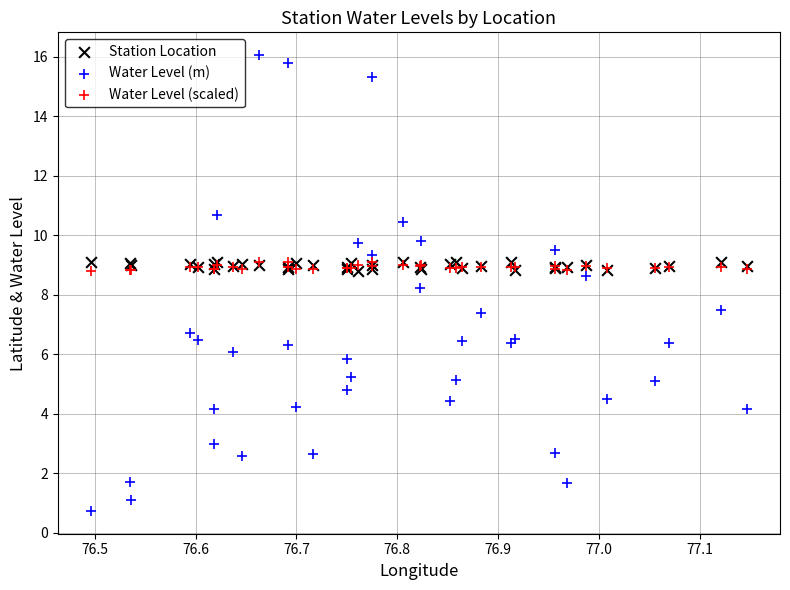

Which series has the largest Y range (max minus min)?

Water Level (m)